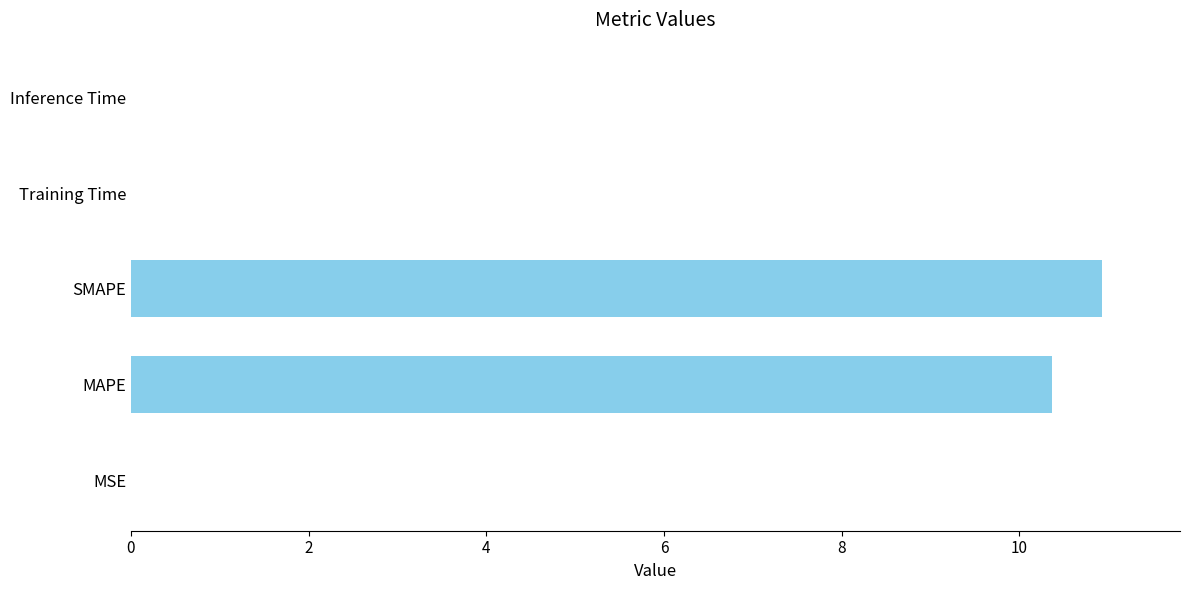

How many data points does each series have?

5